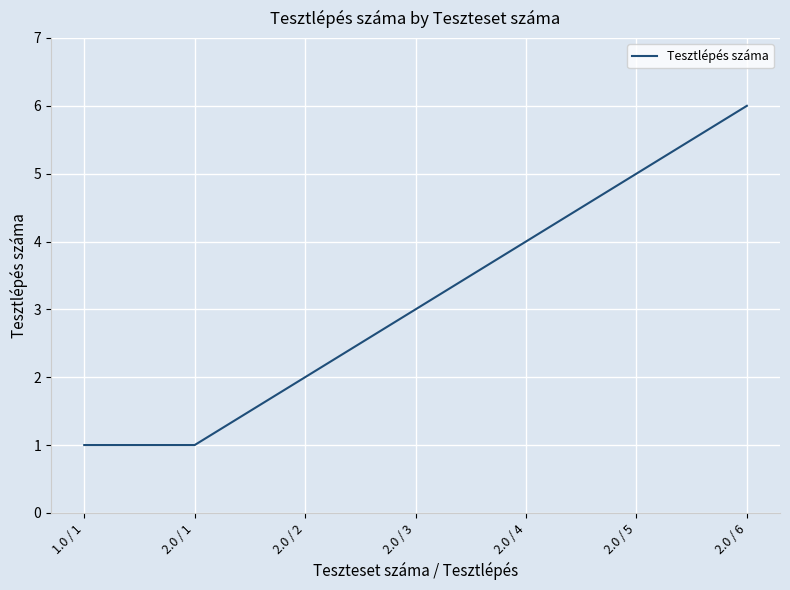

How many lines are shown in the chart?

1